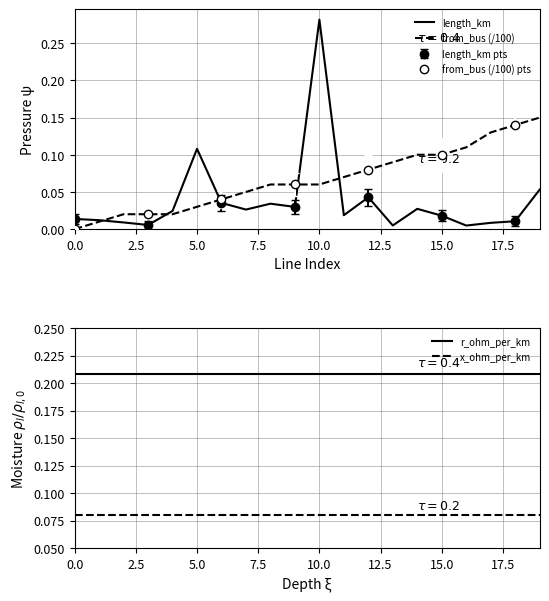

Which series has the largest total across all categories?

r_ohm_per_km